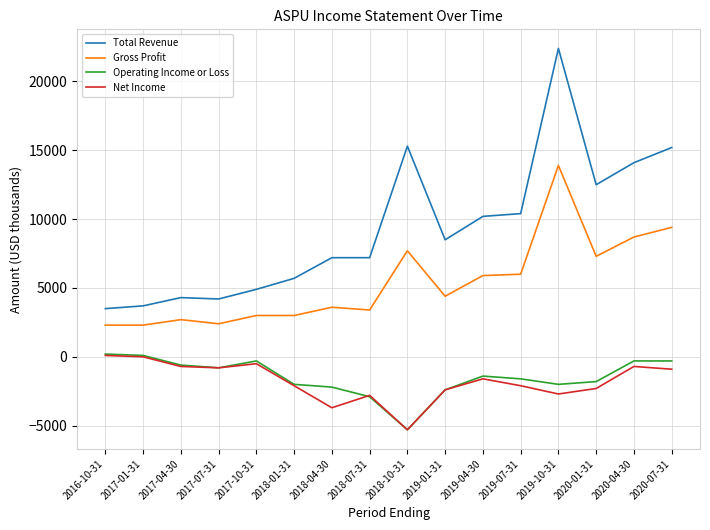

Which series has the largest range (max minus min)?

Total Revenue